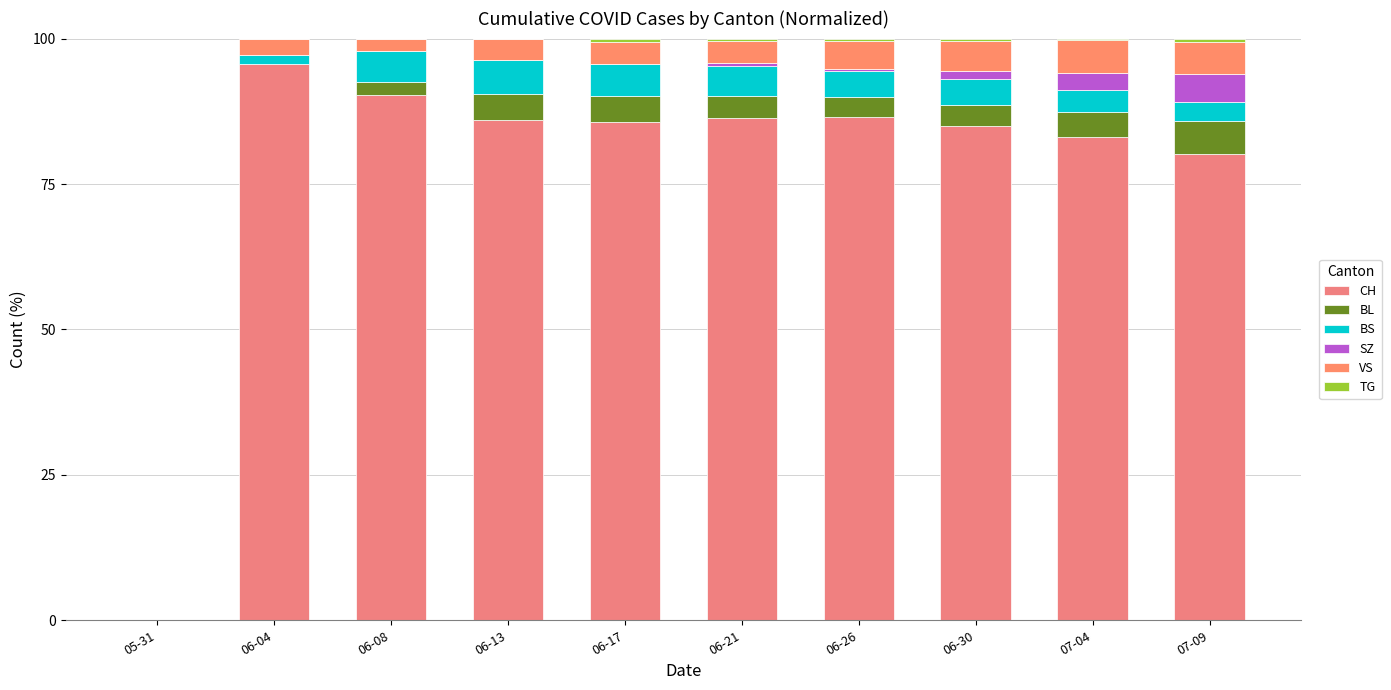

At which category is the sum across all series the highest?

06-04